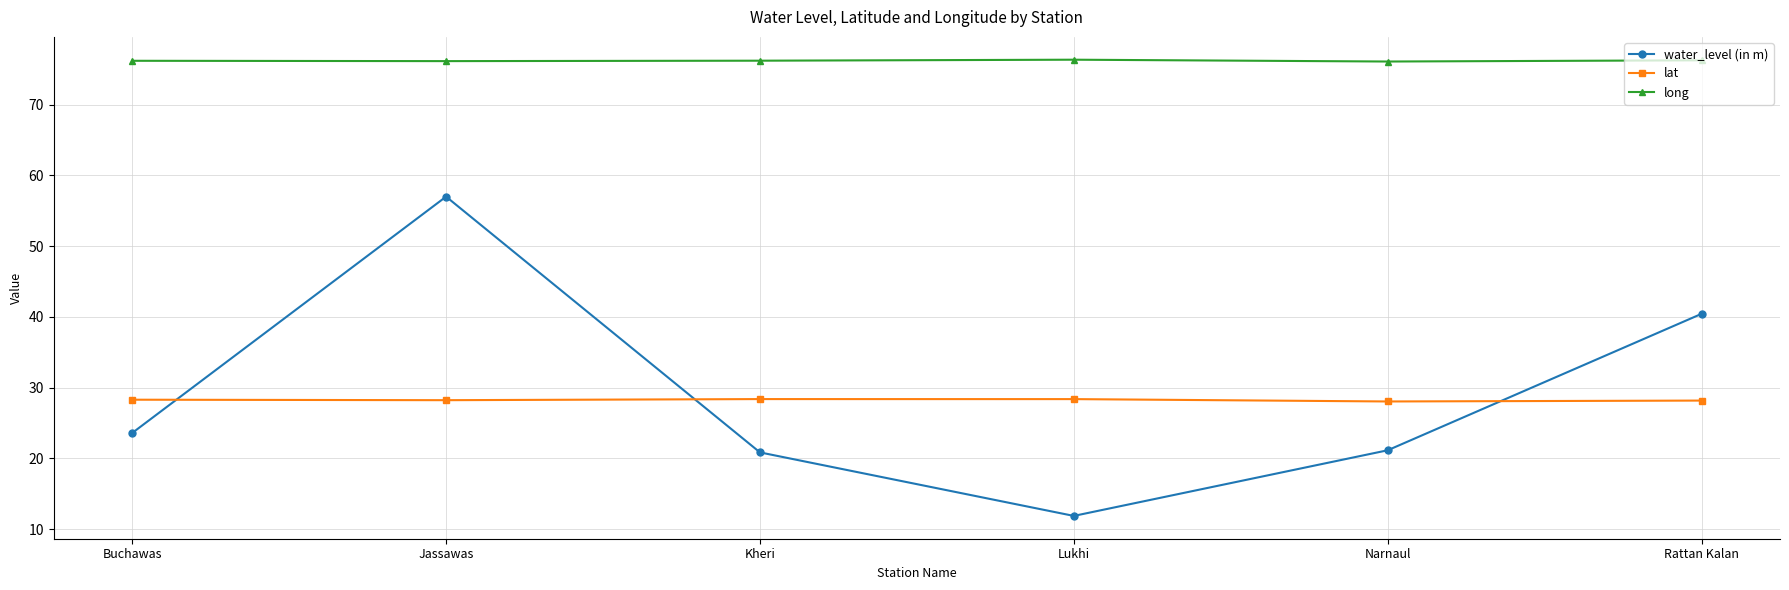

At which category is the sum across all series the highest?

Jassawas